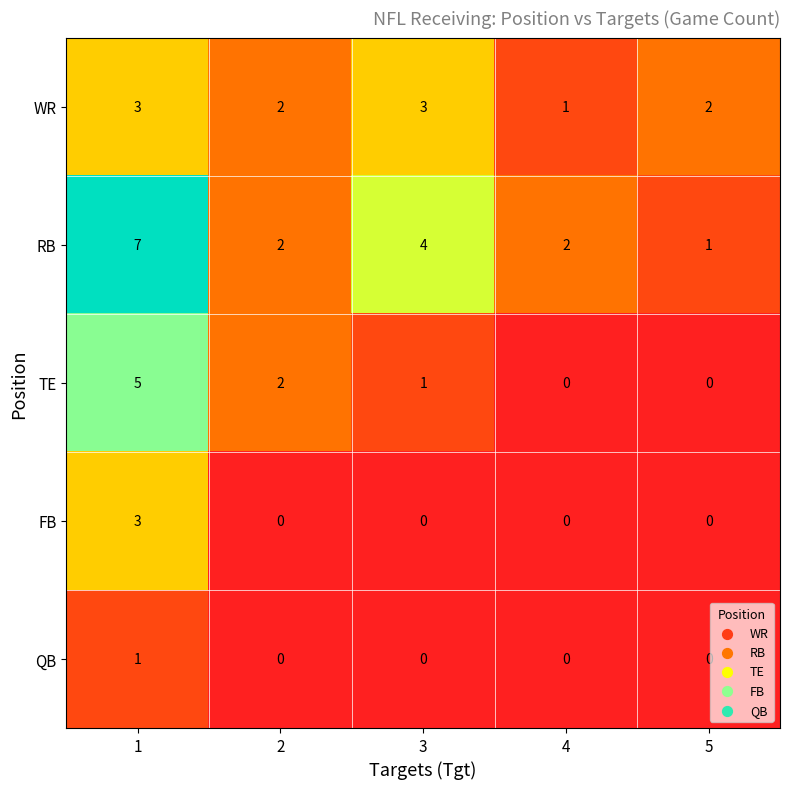

What is the sum of the WR values at 4 and 3?

4